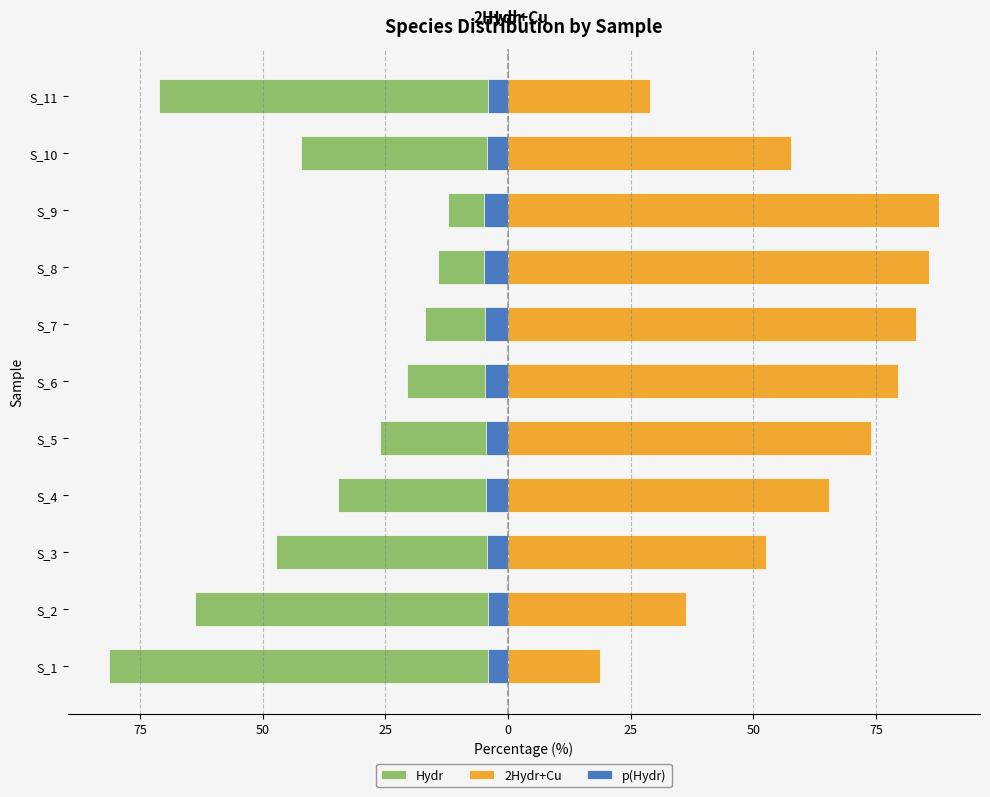

Which has a higher value, S_10 or S_4?

S_4